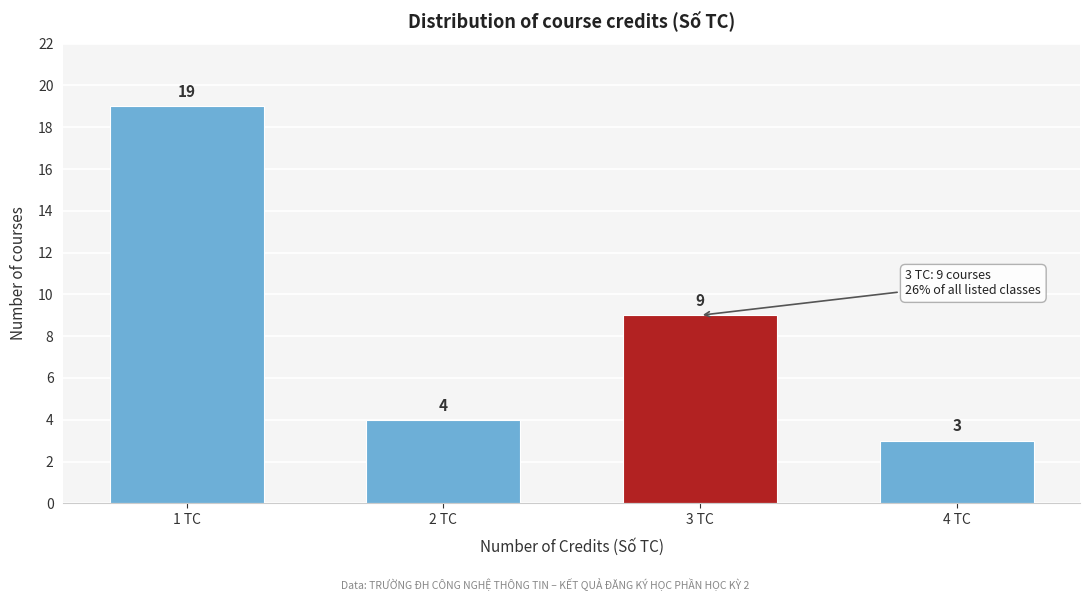

Reading left to right, what are all the values shown in this chart?

19	4	9	3